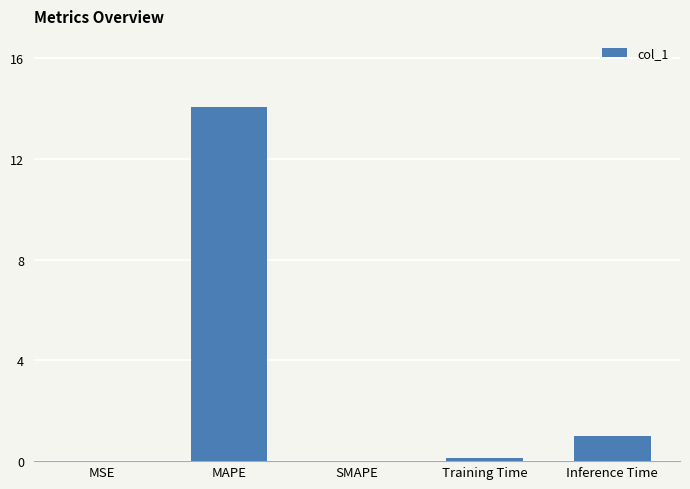

What is the sum of all values?

15.2